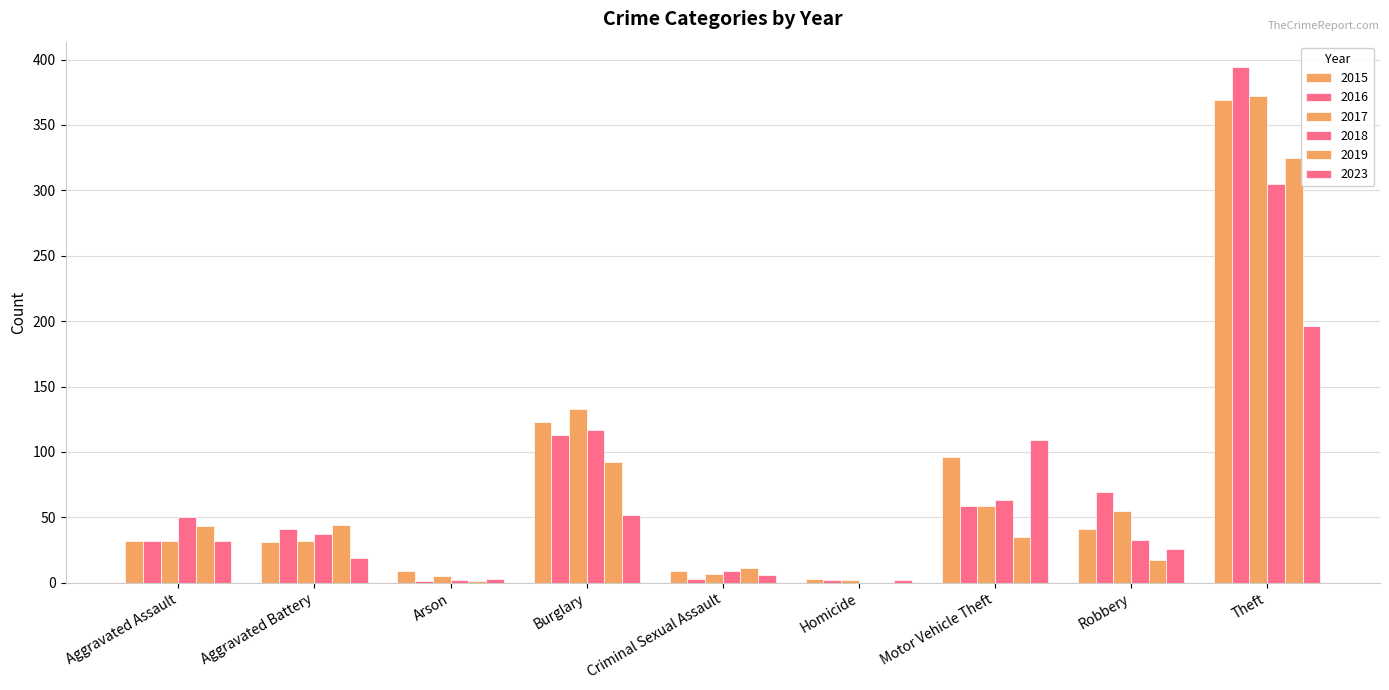

Which category has the lowest value across all series?

Homicide